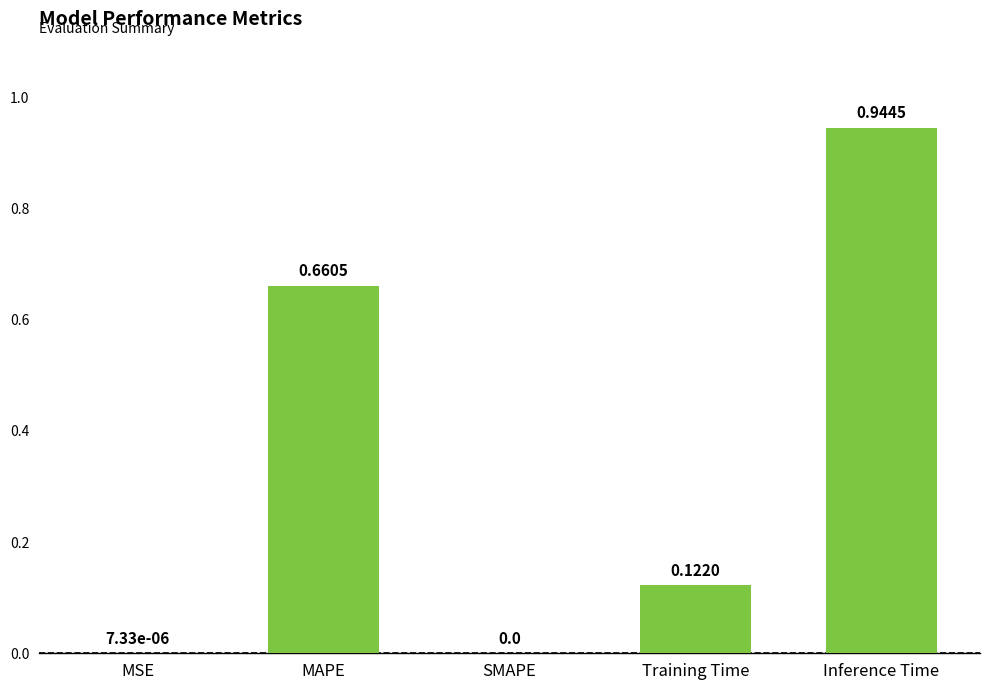

Which has a higher value, Inference Time or MSE?

Inference Time